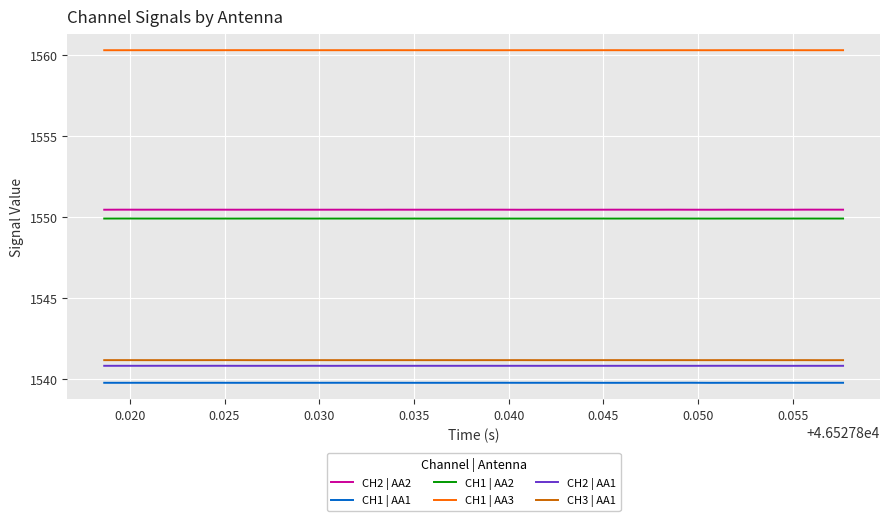

What is the maximum value shown in the chart?

1560.3